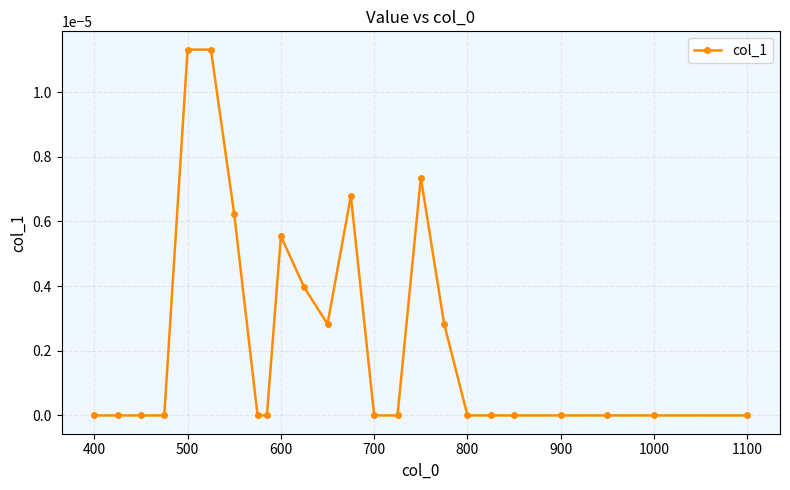

Does the chart have visible grid lines?

Yes